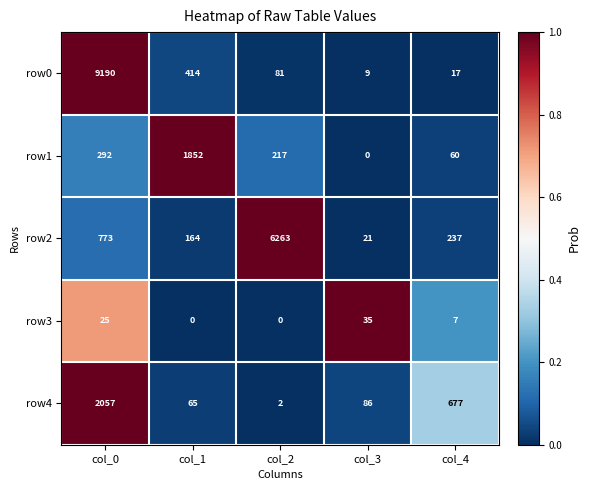

At col_1, list the series in order from smallest to largest.

row3, row4, row2, row0, row1